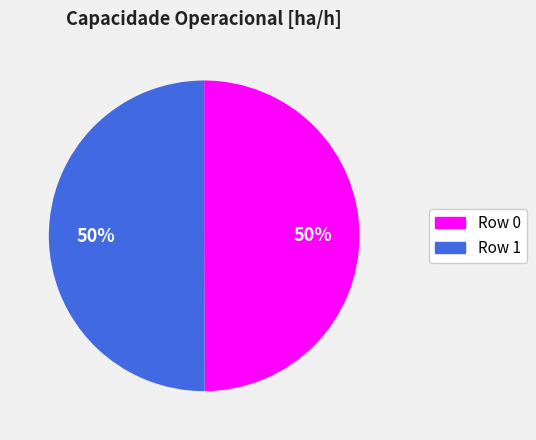

What is the ratio of the value at Row 1 to the value at Row 0?

1.0